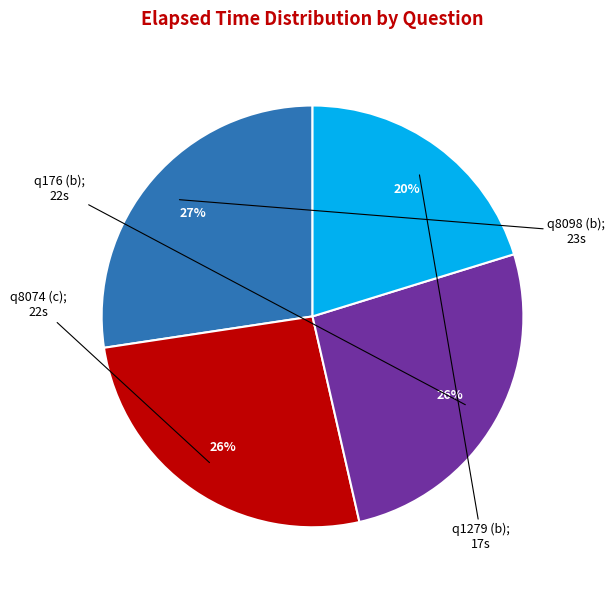

To the nearest percent, what is the average slice percentage?

25%